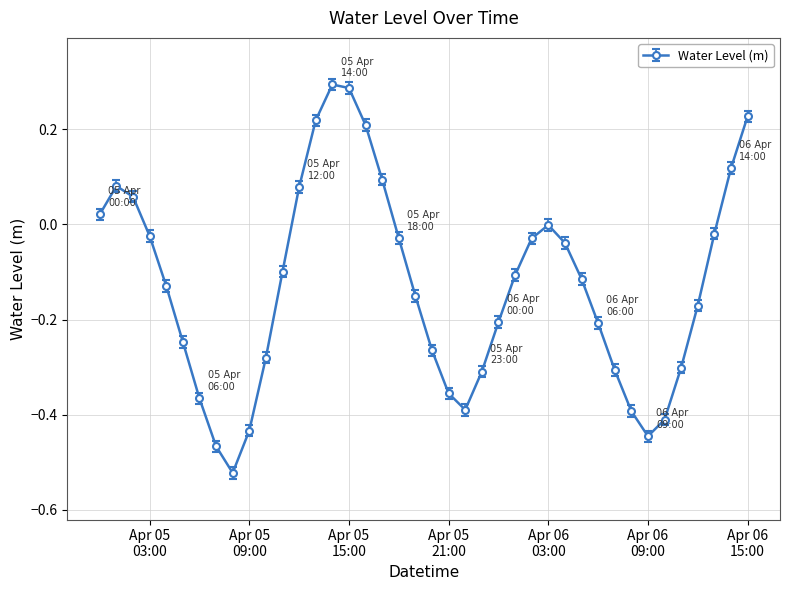

Does the chart display data point markers on the line(s)?

Yes